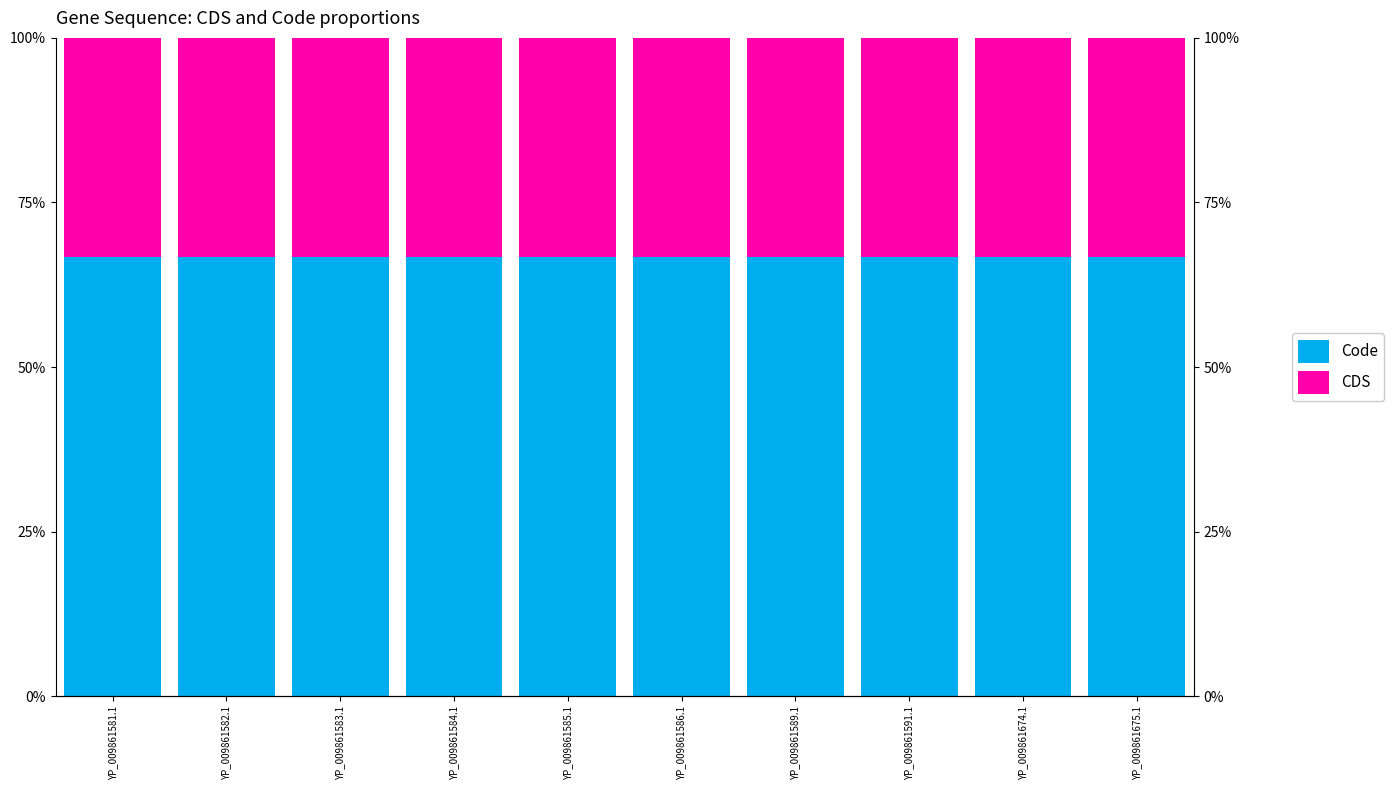

What is the smallest value displayed?

33.3